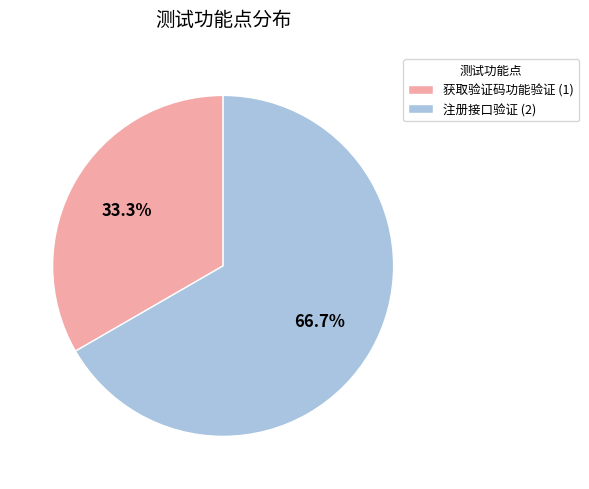

What is the smallest slice in the pie chart?

获取验证码功能验证